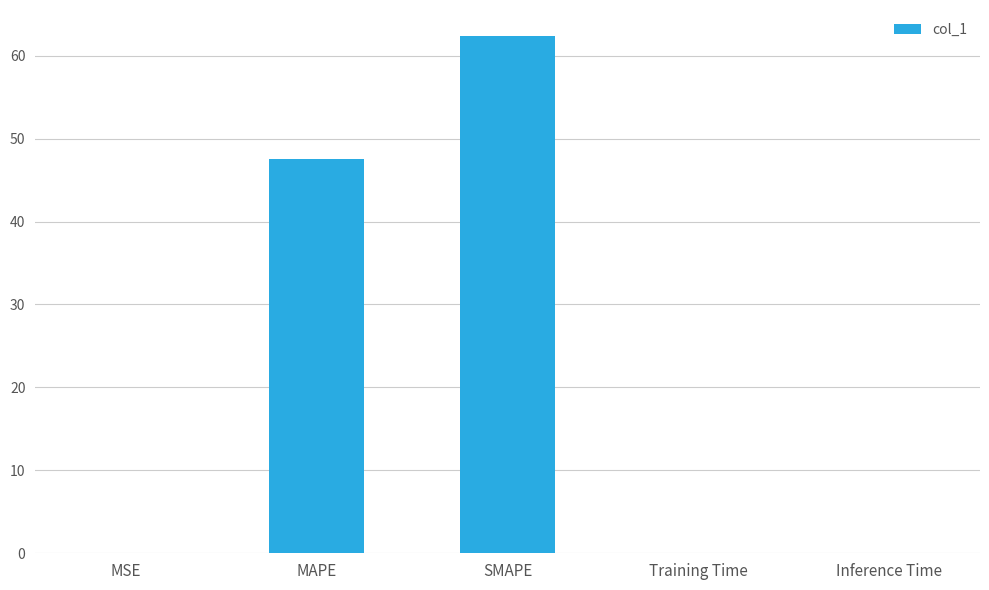

At which label is the value closest to 31?

MAPE